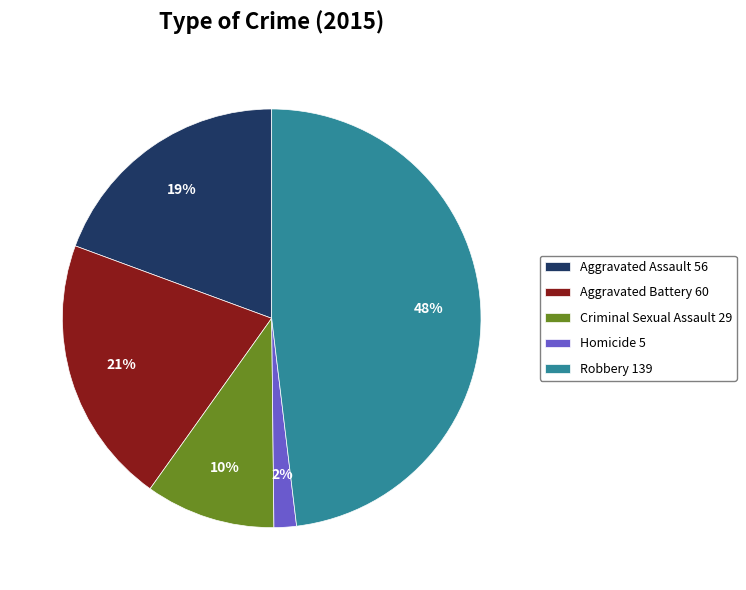

Do Criminal Sexual Assault 29 and Aggravated Assault 56 together represent more than half of the pie?

No